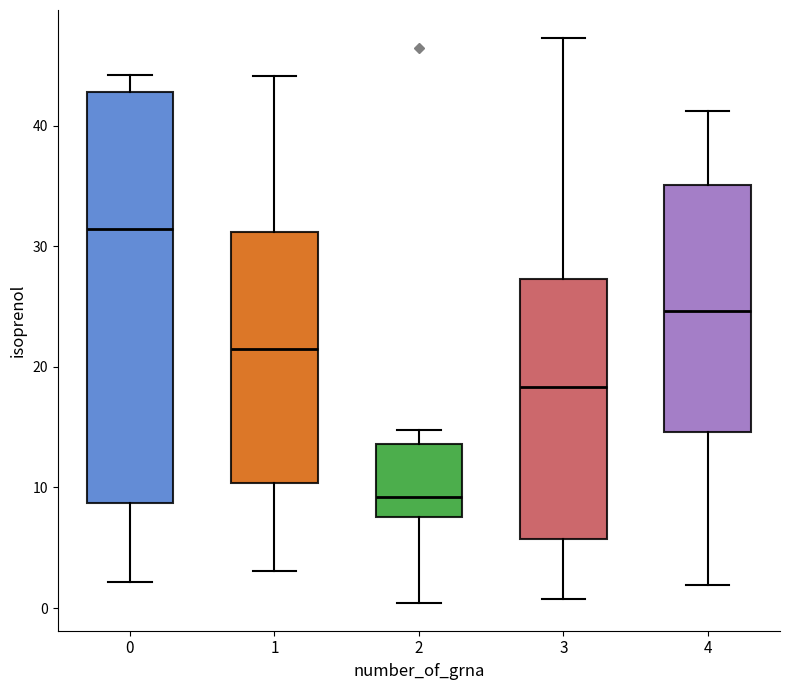

Reading left to right, read every box against the y-axis: the position of its median line, the range the box covers, and the ends of its whiskers. The values are not printed on the chart, so give them approximately, as read against the axis.

0: median 31, box 9 to 43, whiskers 2 to 44
1: median 21, box 10 to 31, whiskers 3 to 44
2: median 9, box 8 to 14, whiskers 0 to 15
3: median 18, box 6 to 27, whiskers 1 to 47
4: median 25, box 15 to 35, whiskers 2 to 41